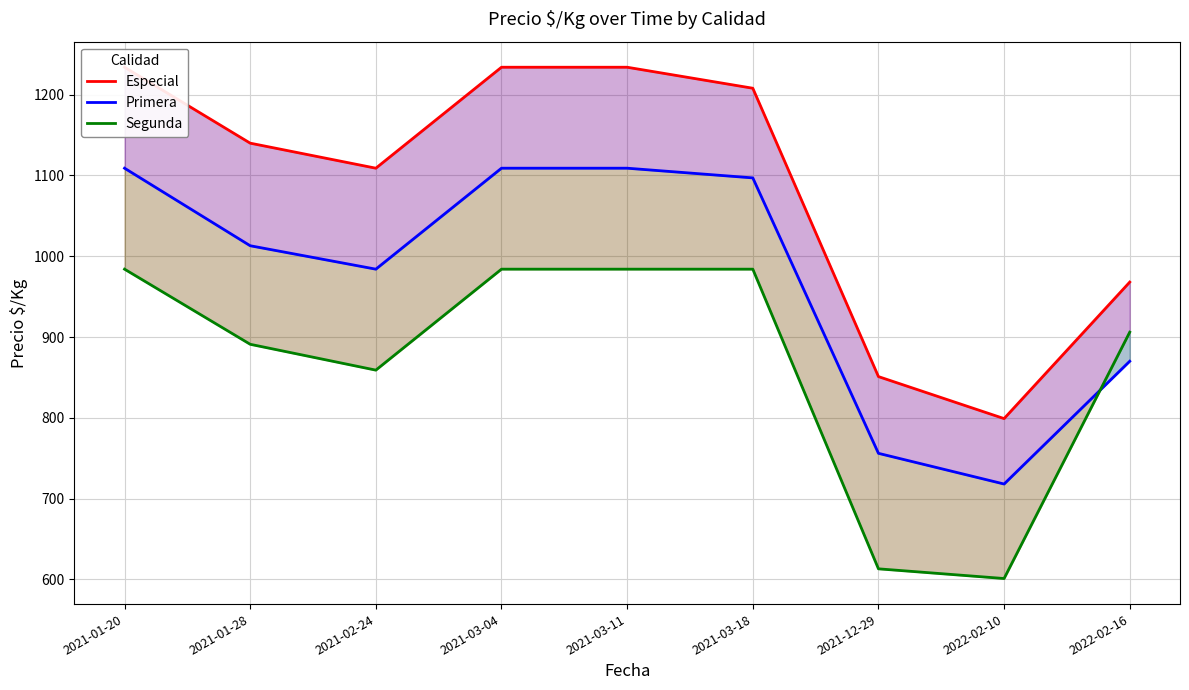

List the series in order of their peak value, lowest first.

Segunda, Primera, Especial